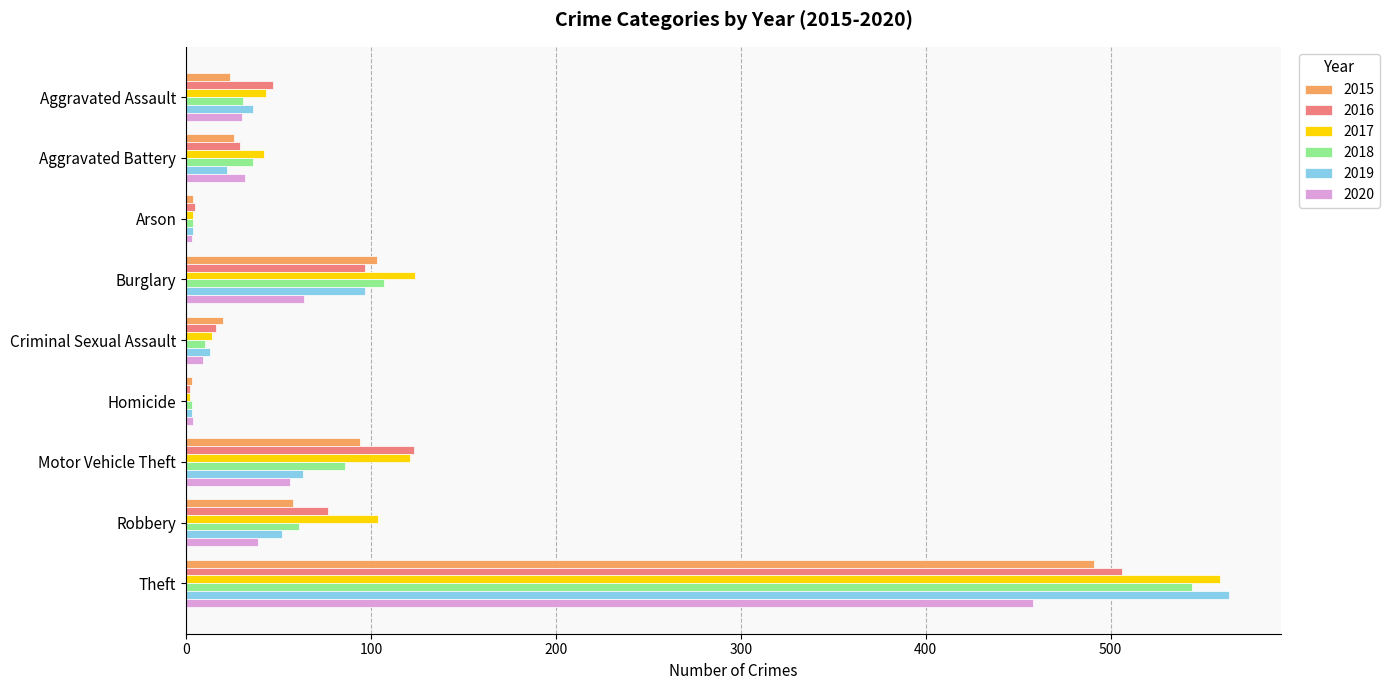

Where is 2020 nearest to the value 230?

Burglary